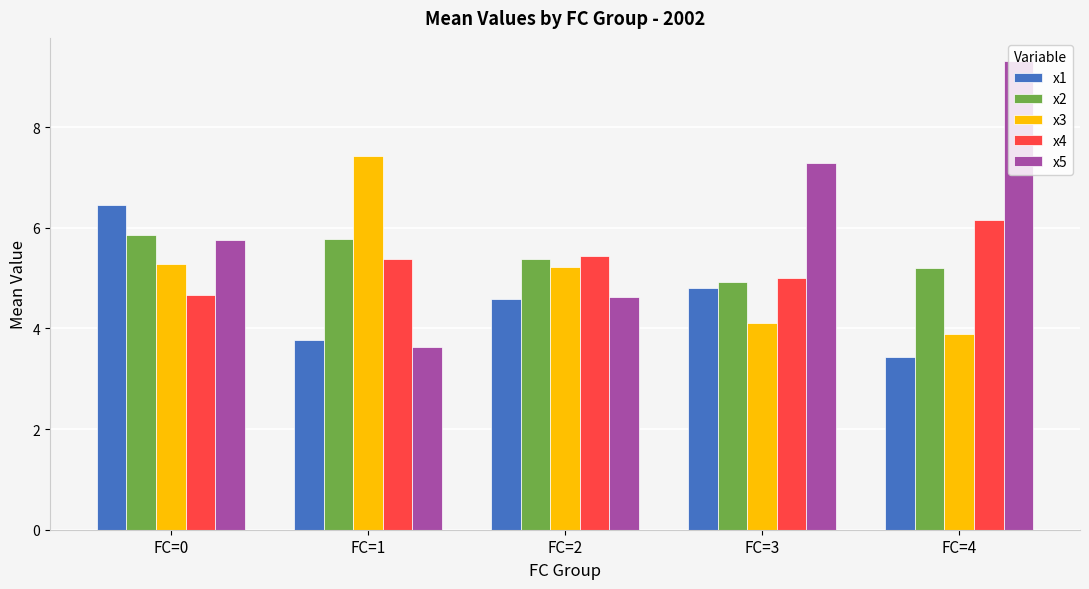

What is the value of the x1 bar at the 3rd from the left?

4.6